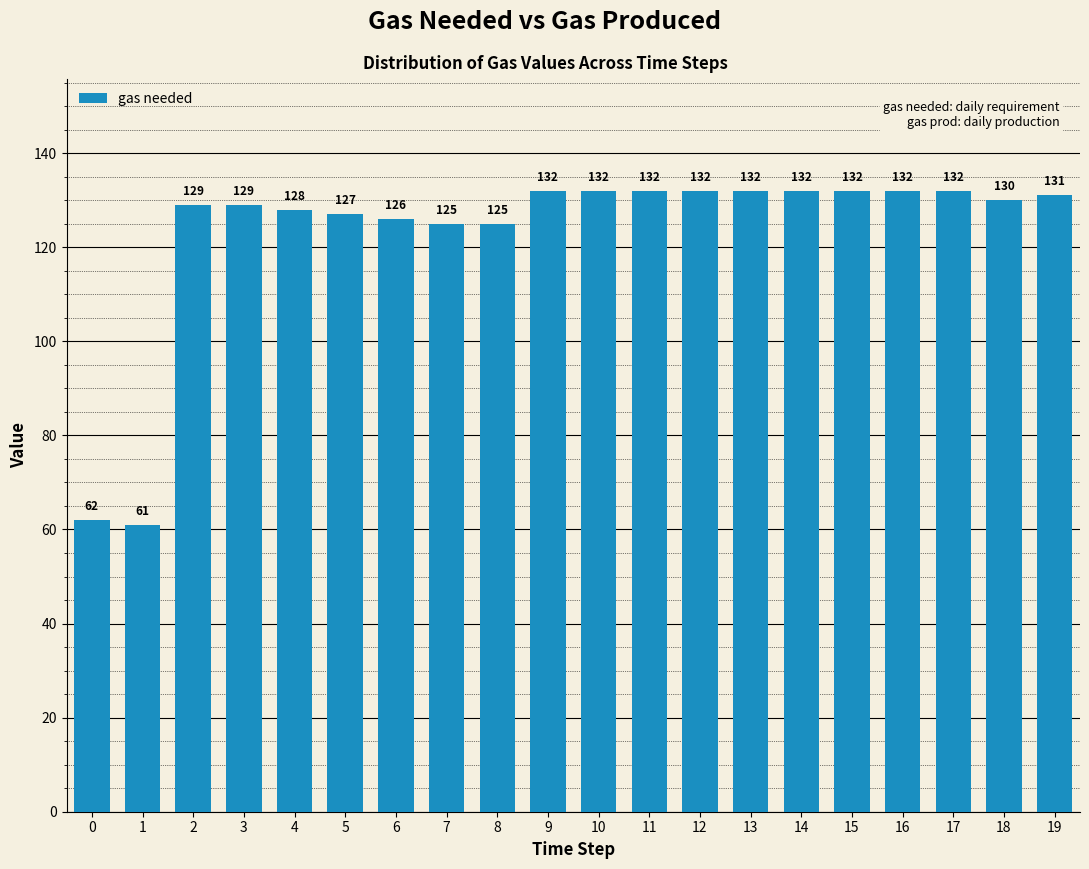

What is the smallest value displayed?

61